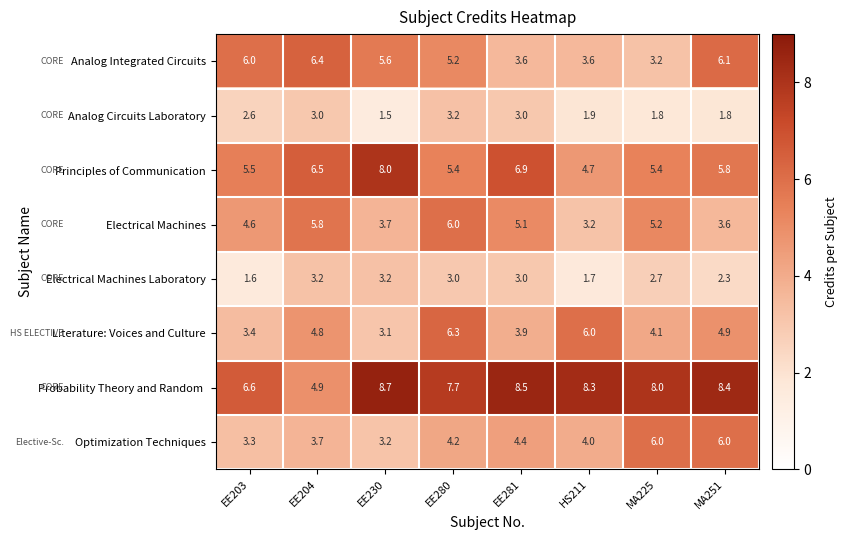

What is the maximum value shown in the chart?

8.7